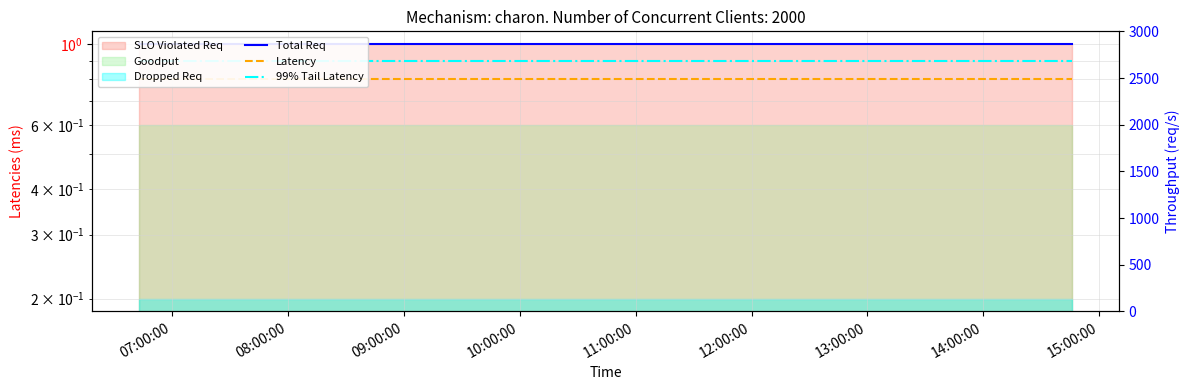

Where is Latency nearest to the value 0?

07:00:00